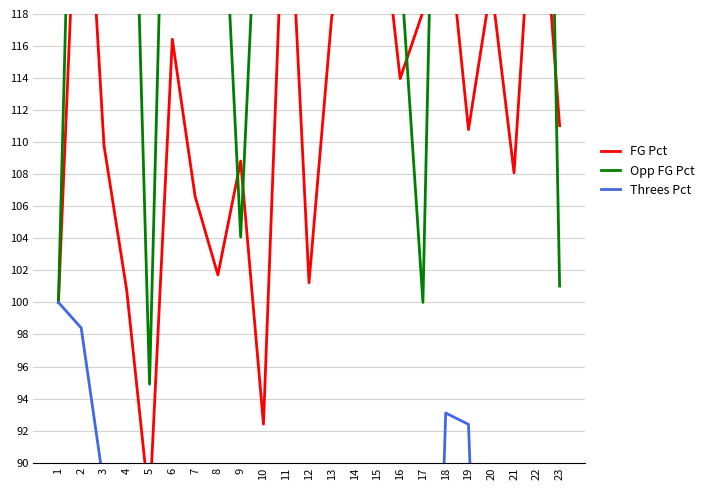

Reading right to left, transcribe all the data shown in this chart.

FG Pct: 111.0	130.1	108.1	119.9	110.8	124.8	118.1	114.0	126.7	120.6	117.9	101.2	130.1	92.4	108.8	101.7	106.6	116.4	87.3	100.7	109.8	134.1	100.0
Opp FG Pct: 101.0	176.2	121.8	149.3	173.1	164.3	100.0	121.4	159.5	166.3	134.7	144.9	132.3	134.7	104.1	133.3	140.1	150.0	94.9	145.9	150.3	155.8	100.0
Threes Pct: 88.5	75.9	64.4	54.5	92.4	93.1	47.6	82.1	70.8	88.5	46.2	44.2	68.5	28.0	66.4	24.1	79.6	40.2	58.9	58.9	88.5	98.4	100.0